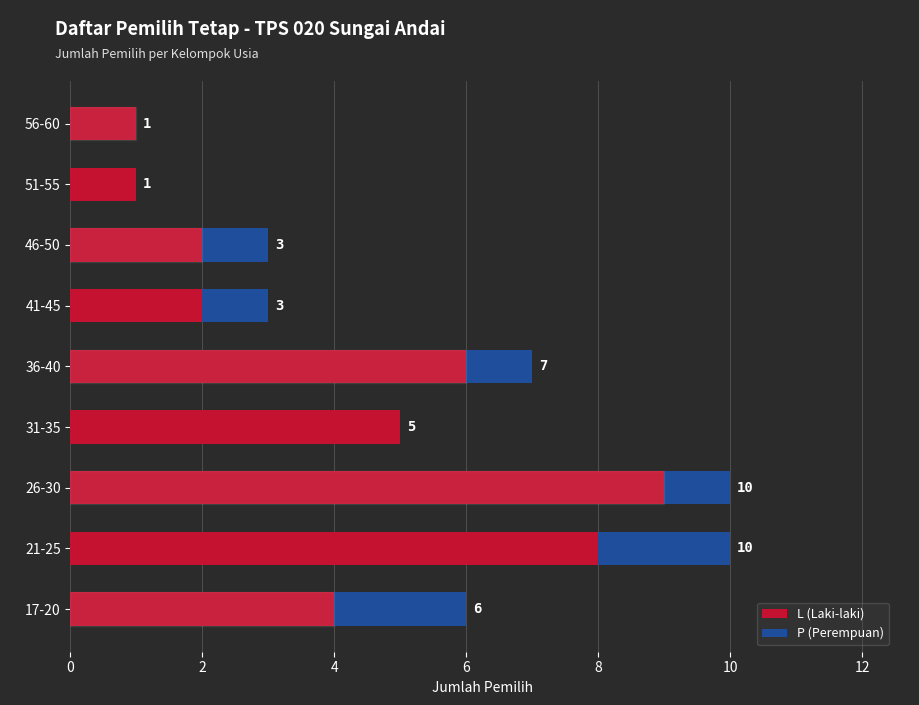

Which series has the widest spread of values?

L (Laki-laki)